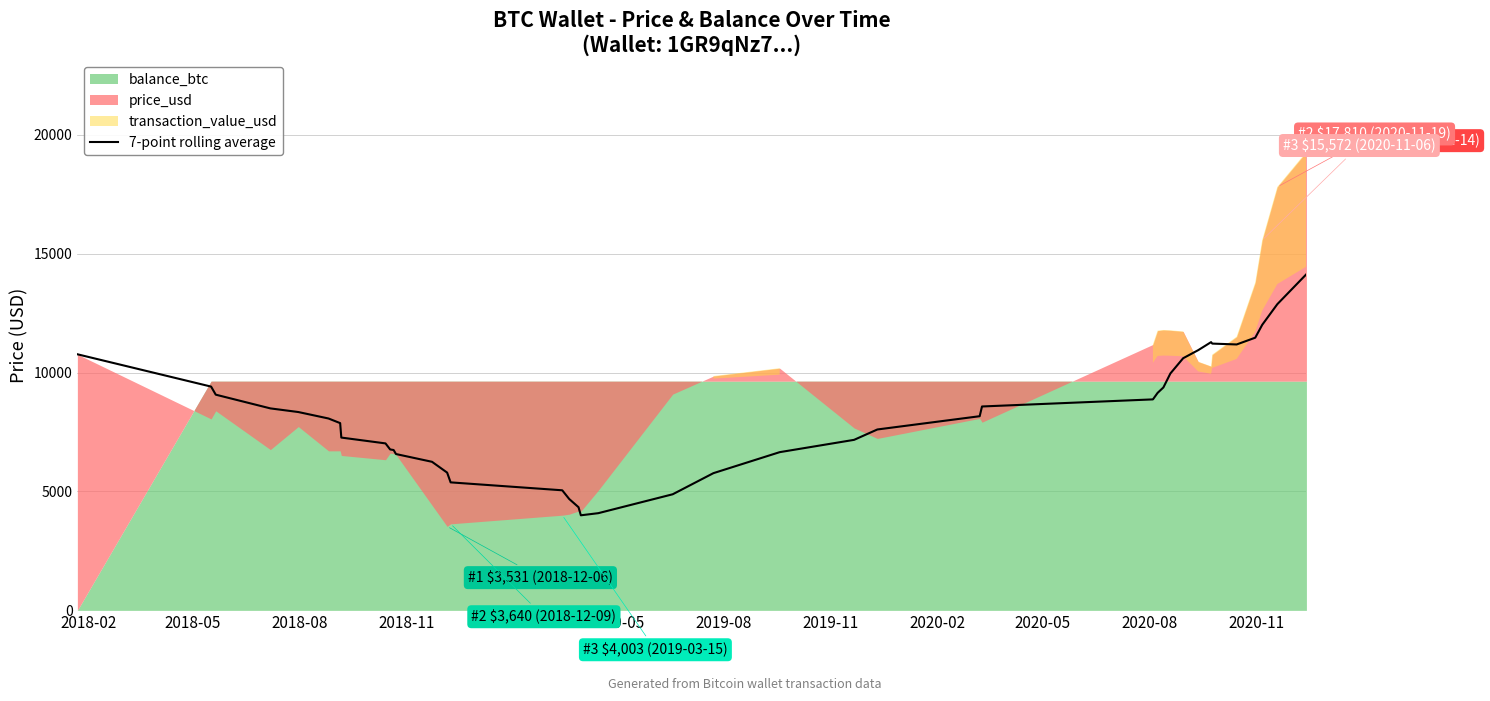

What is the highest value of the 7-point rolling average series?

14139.5